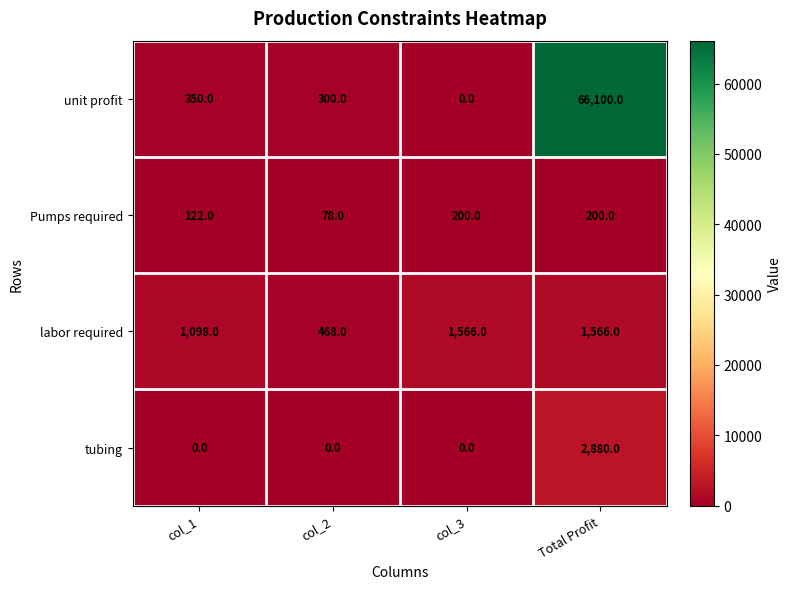

Reading left to right, list all the values displayed in this chart.

unit profit: col_1=350	col_2=300	col_3=0	Total Profit=66100
Pumps required: col_1=122	col_2=78	col_3=200	Total Profit=200
labor required: col_1=1098	col_2=468	col_3=1566	Total Profit=1566
tubing: col_1=0	col_2=0	col_3=0	Total Profit=2880